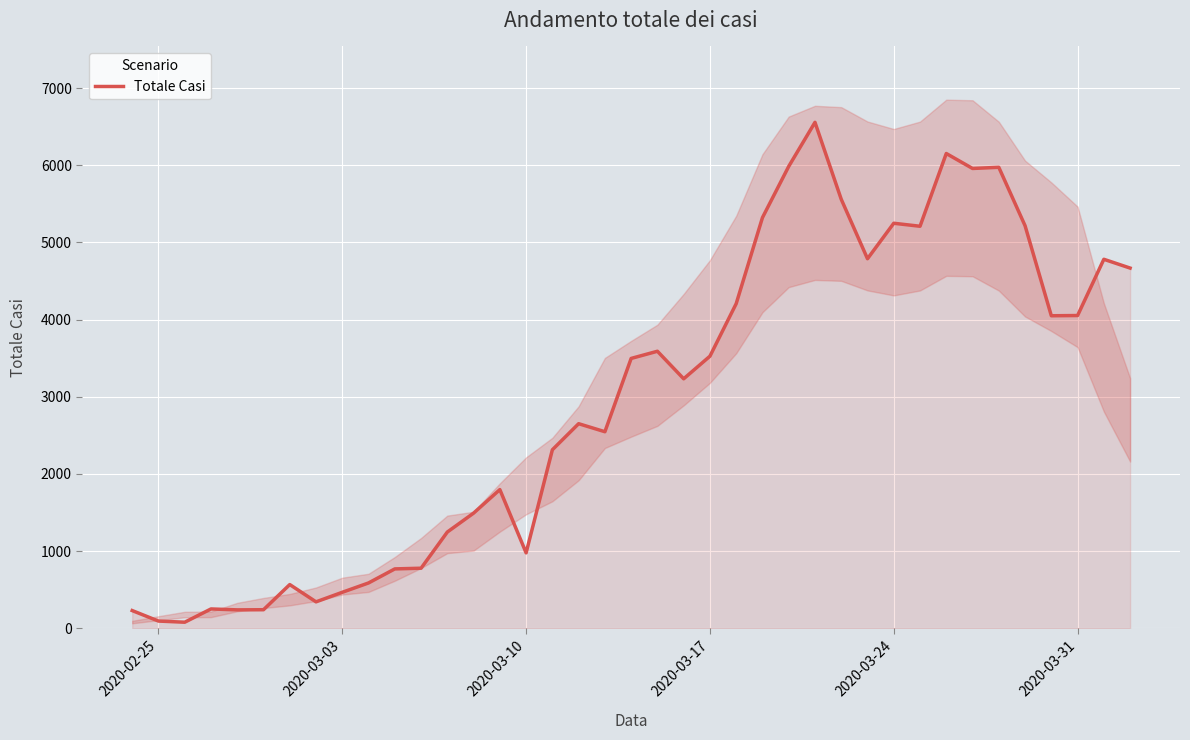

How many data points are less than 3233?

19